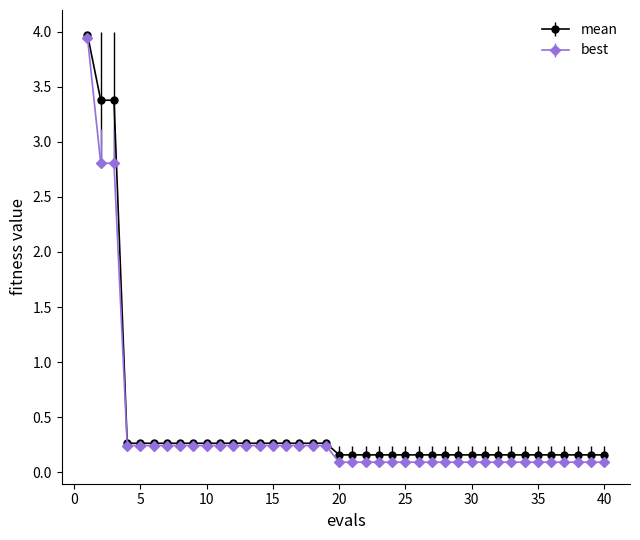

At how many categories does at least one series exceed 0?

40